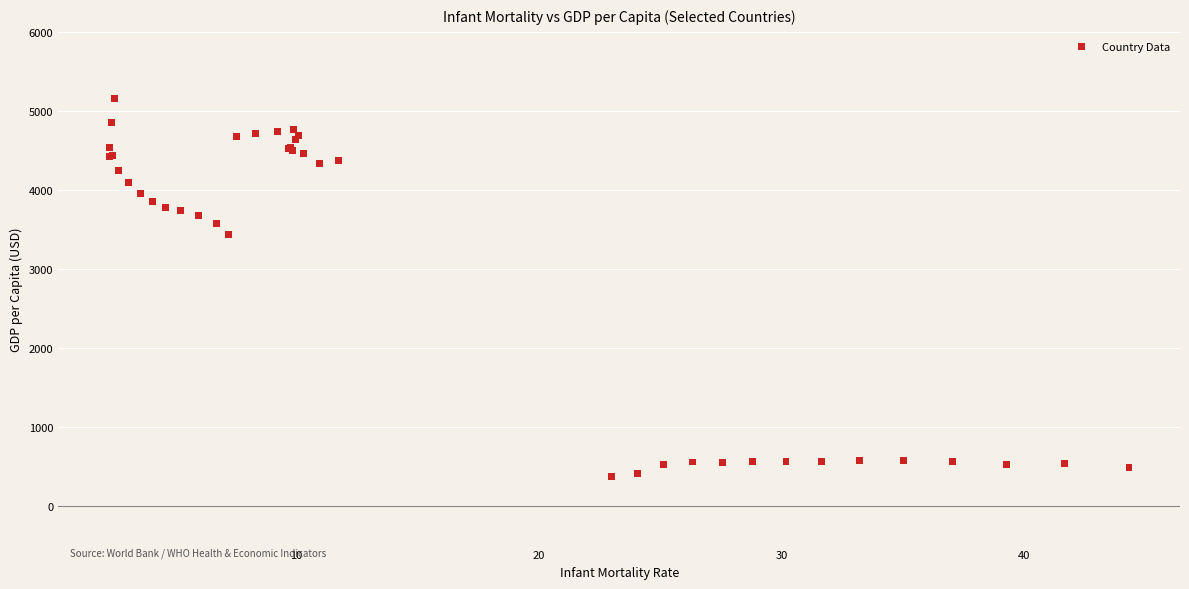

What Y value in the scatter plot is closest to 2766?

3432.2